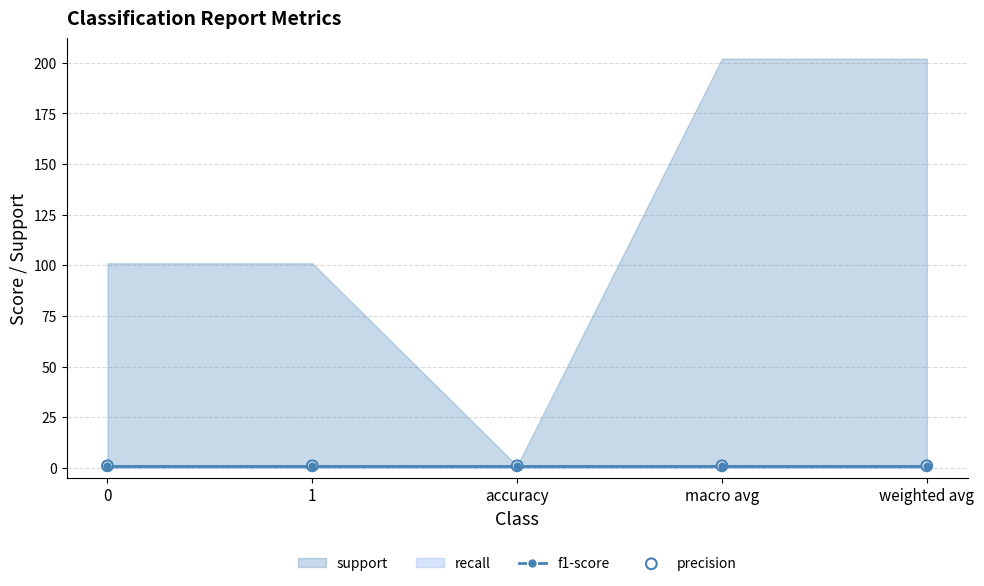

What is the total value across all series at 0?

103